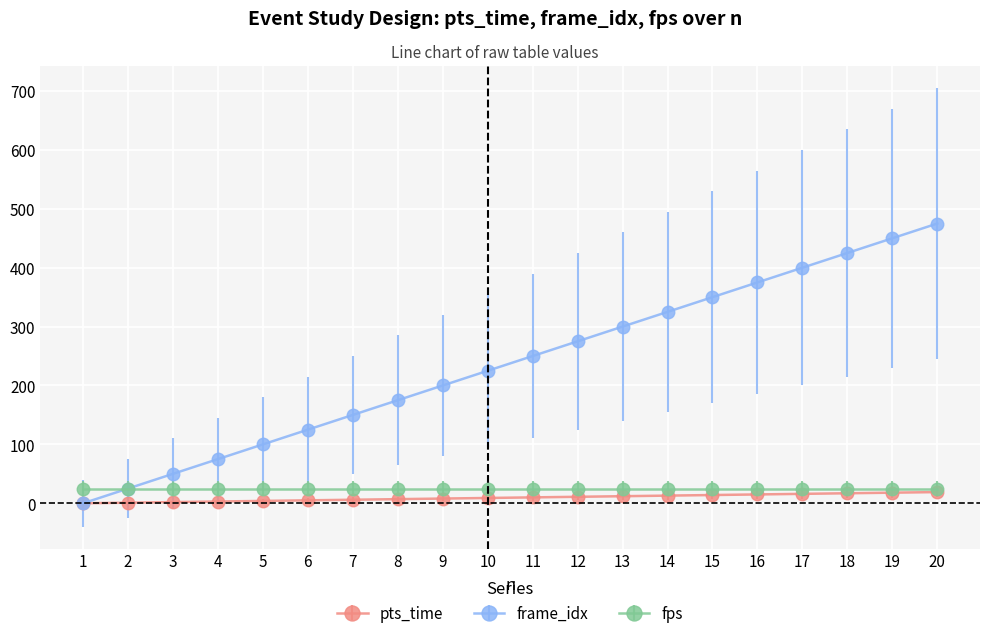

The pts_time series shows 18 at 19. True or false?

True